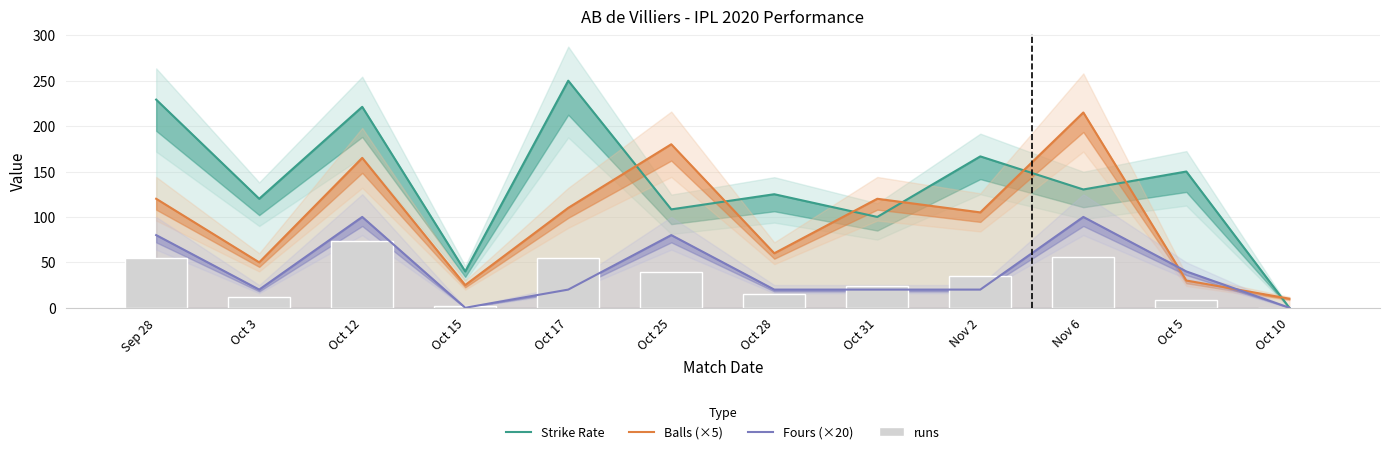

What is the total value across all series at Oct 28?

220.0